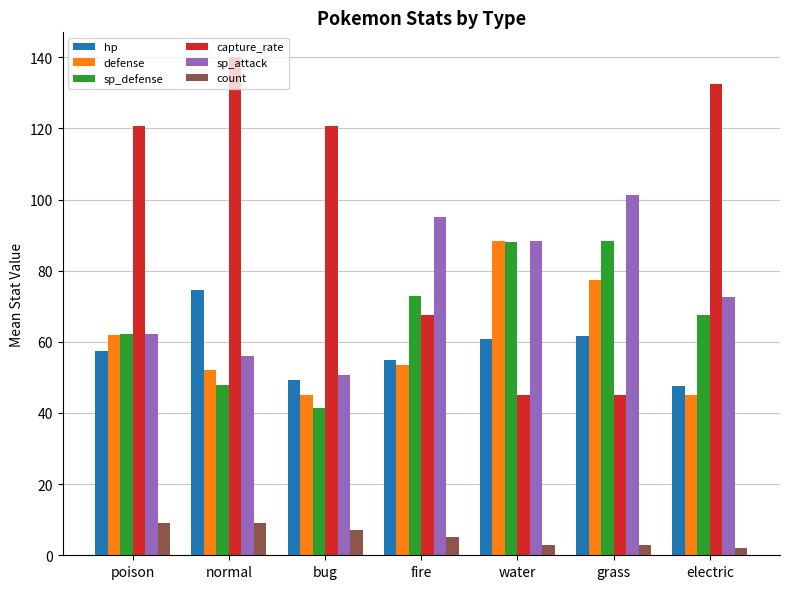

What value does the sp_attack series have at electric?

72.5